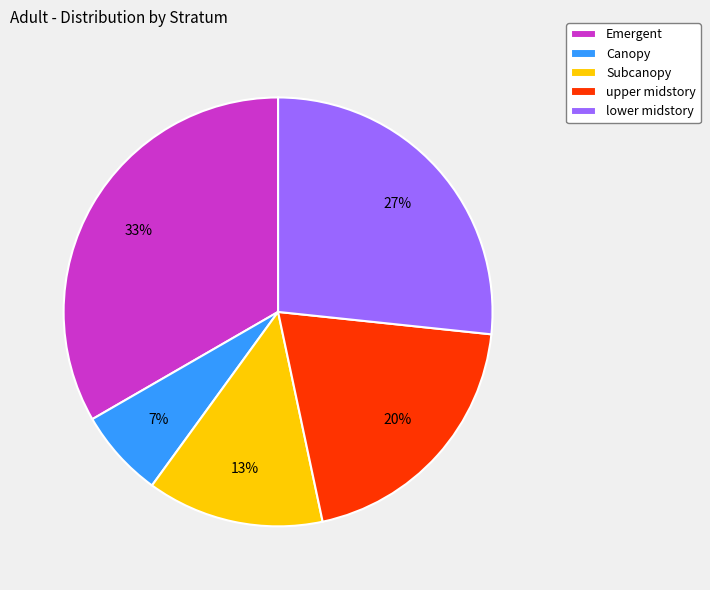

What percentage is the Subcanopy slice, to the nearest percent?

13%